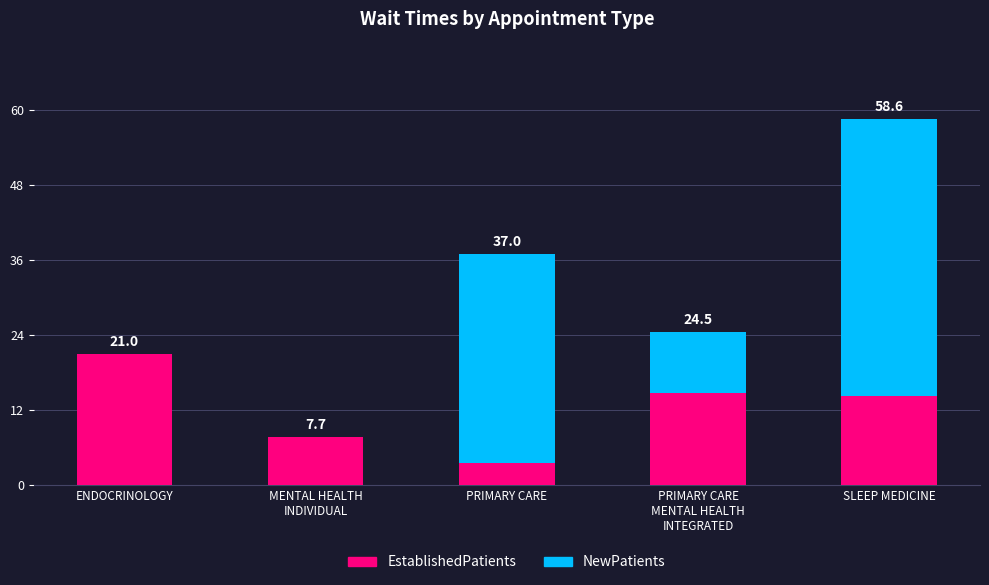

What is the value of the EstablishedPatients bar at the 3rd from the left?

3.6